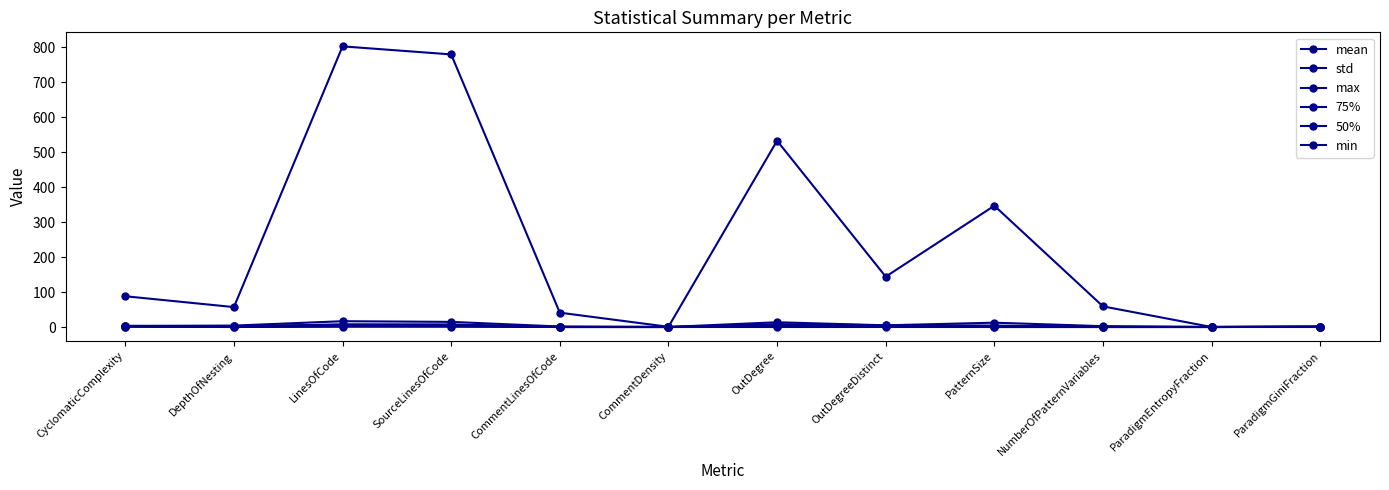

In 75%, how many points are lower than both neighbors (excluding endpoints)?

1